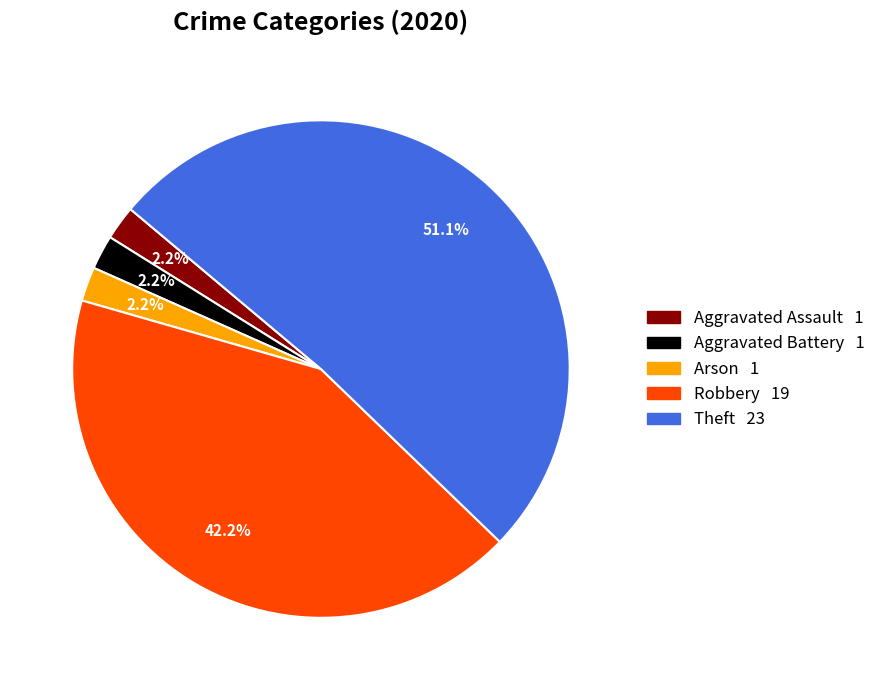

Which category accounts for the majority?

Theft